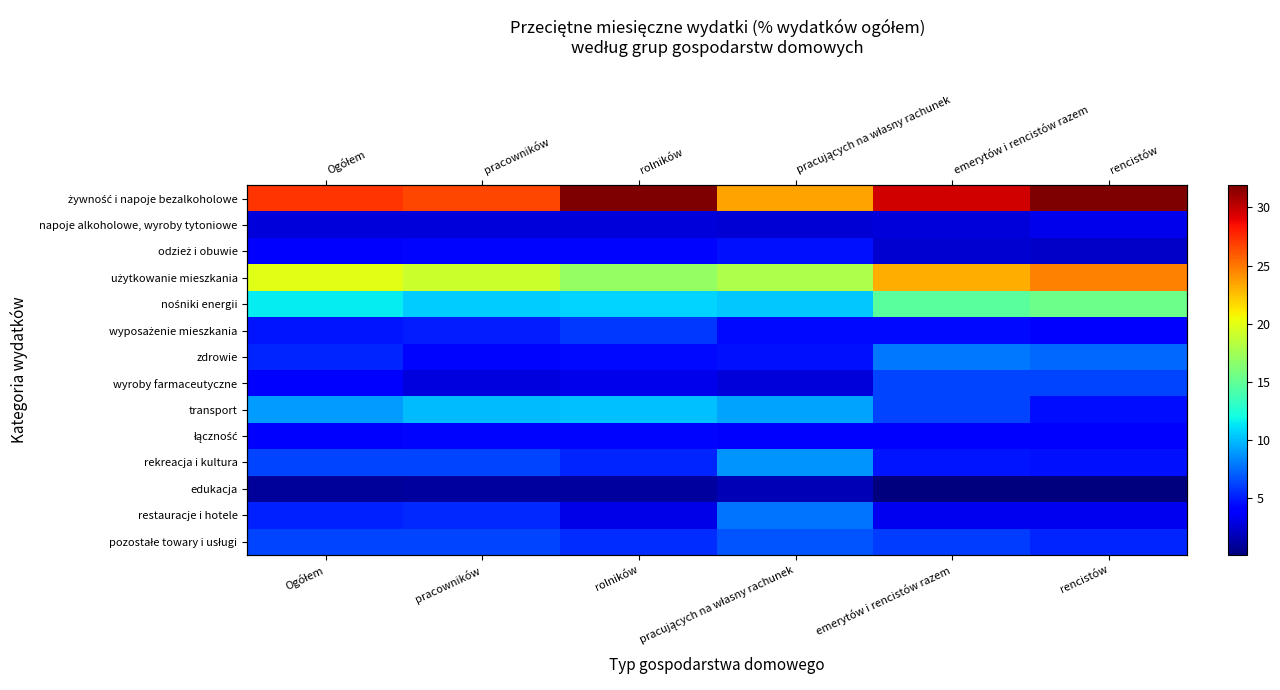

Which series has the widest spread of values?

żywność i napoje bezalkoholowe